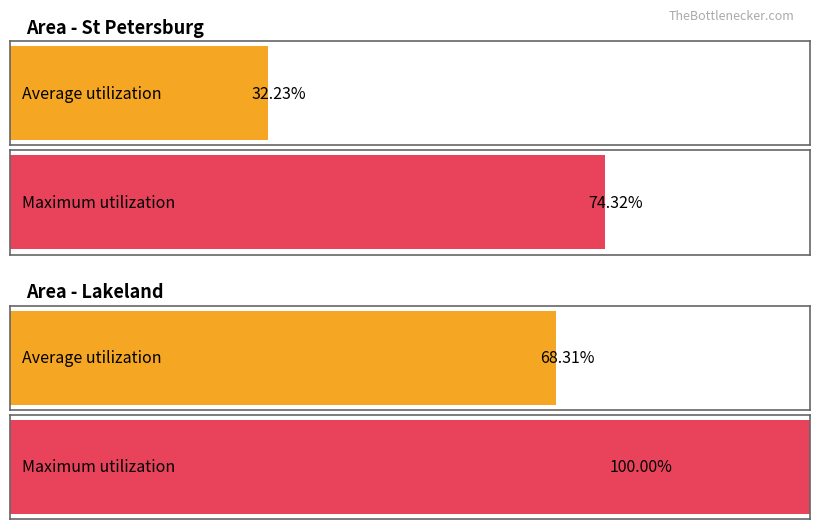

Does the chart contain any negative values?

No